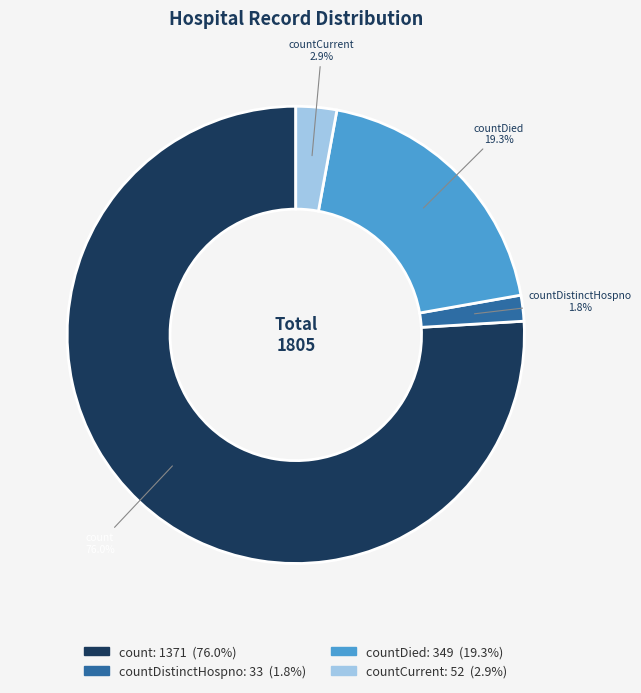

Is there any slice that represents more than half of the pie?

Yes